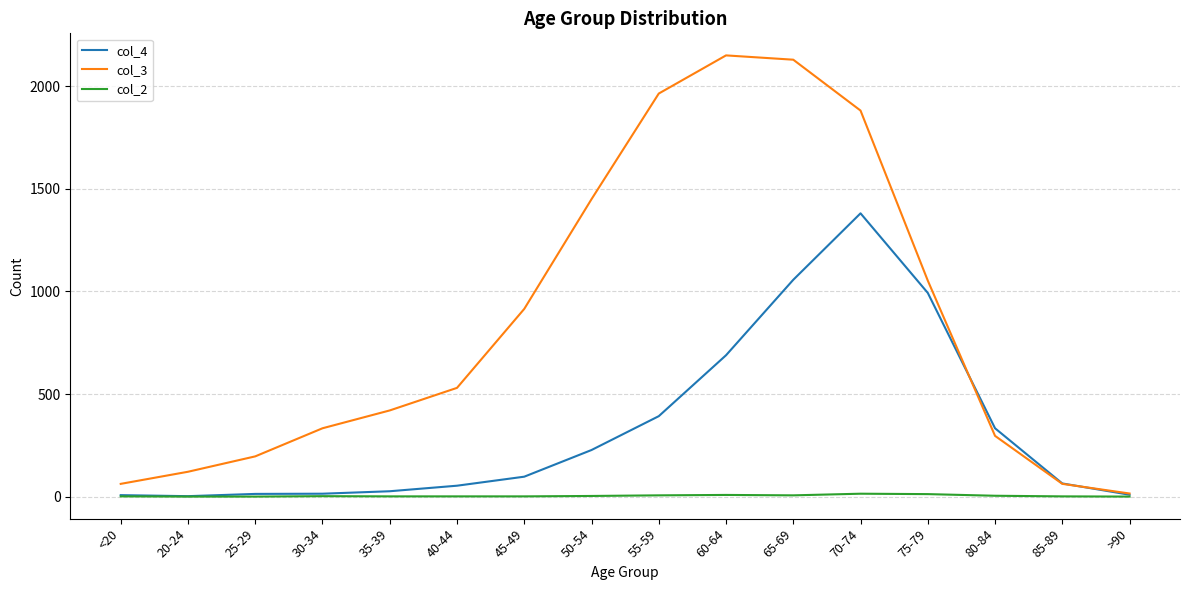

What are all the series names shown in the legend?

col_4, col_3, col_2